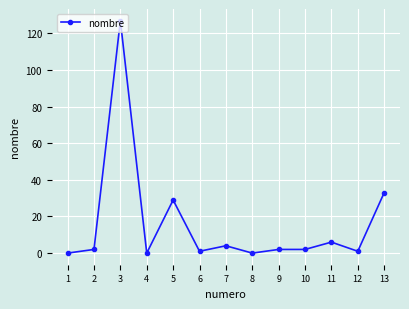

What is the sum of all values?

207